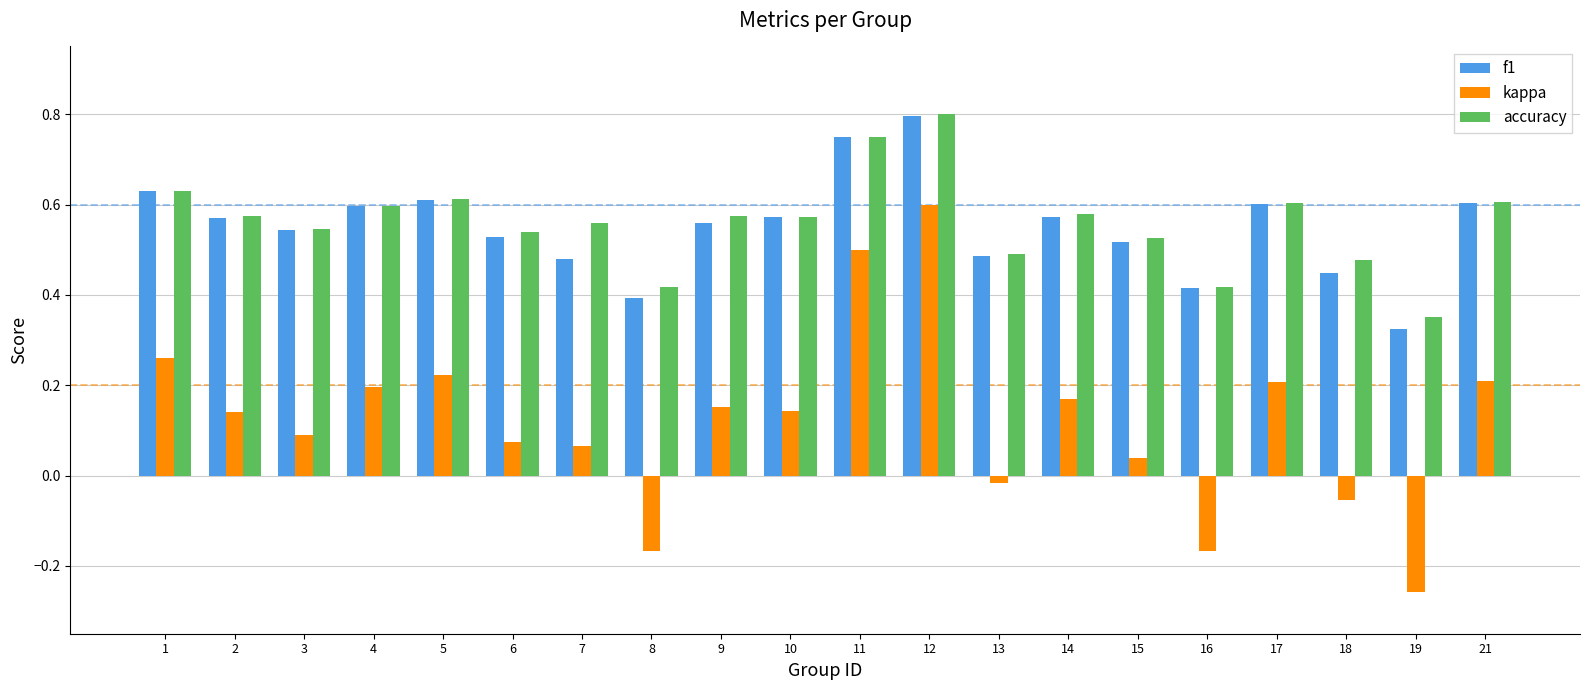

How many categories are shown in the chart?

20